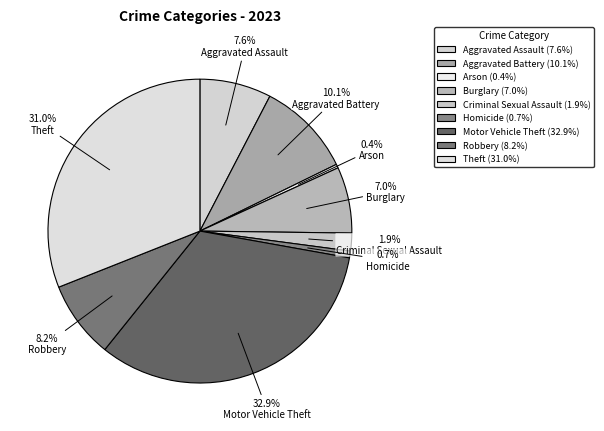

How many slices are in this pie chart?

9